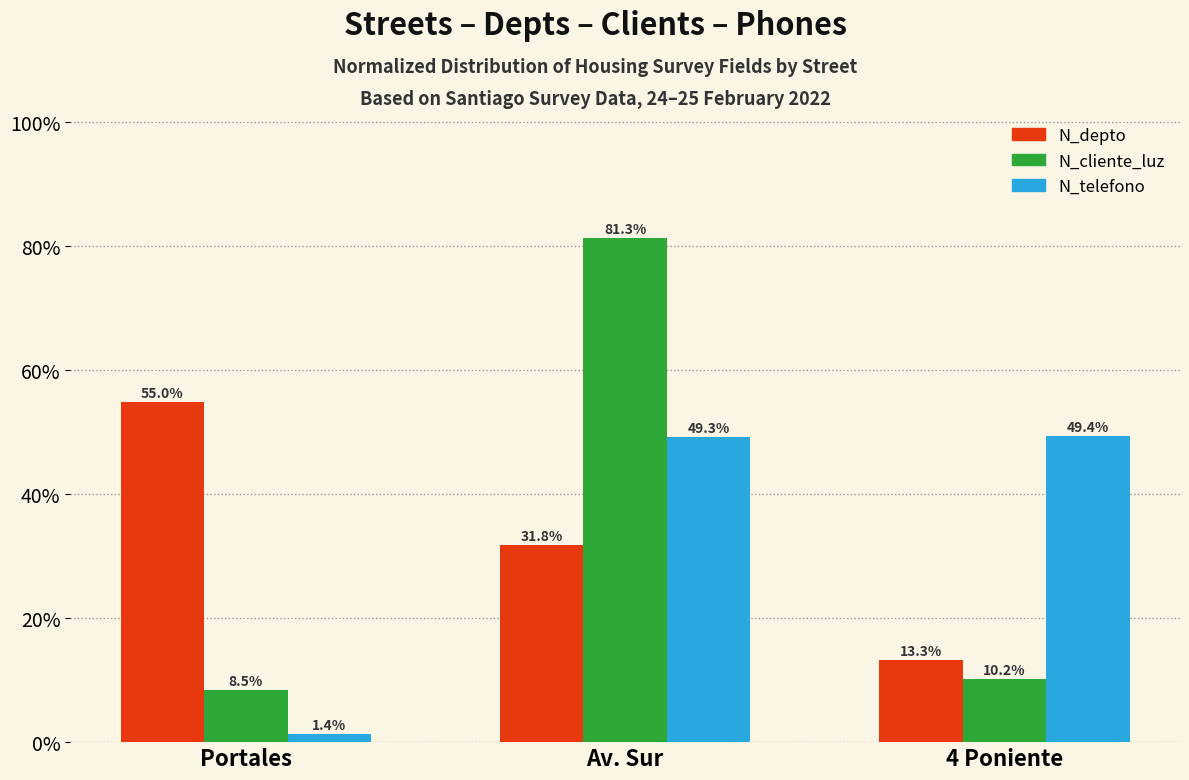

Rank the categories by N_telefono value from highest to lowest.

4 Poniente, Av. Sur, Portales